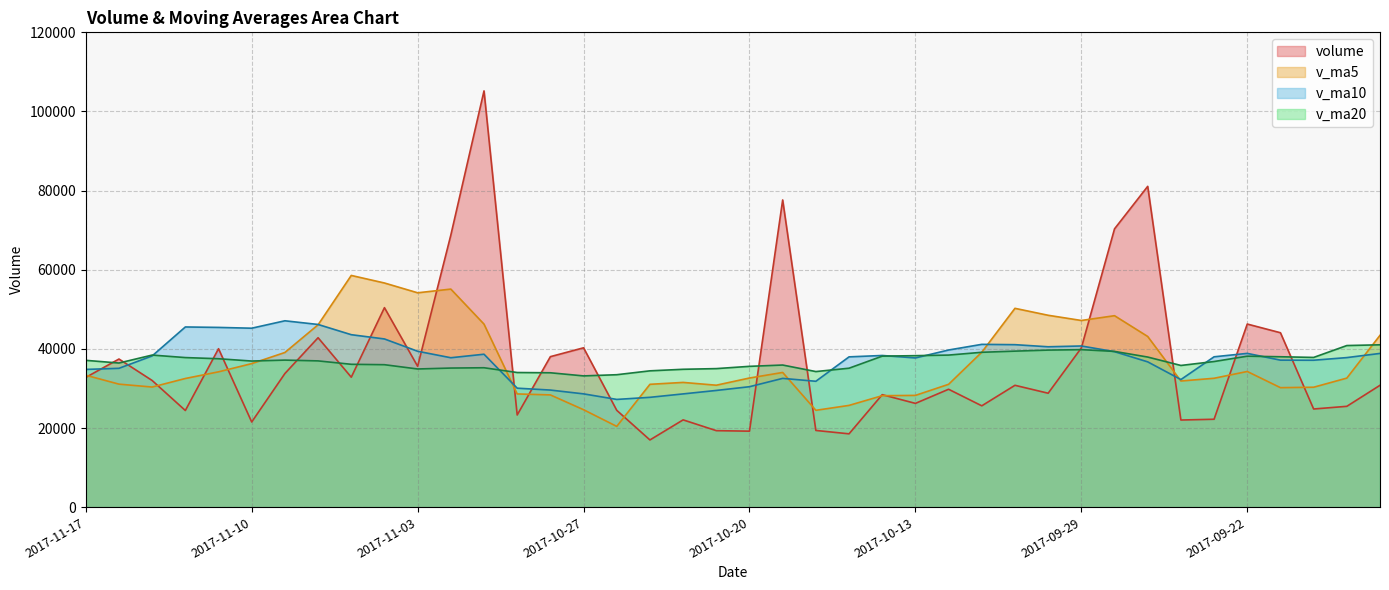

Rank the series by their average value, from highest to lowest.

v_ma10, v_ma20, v_ma5, volume